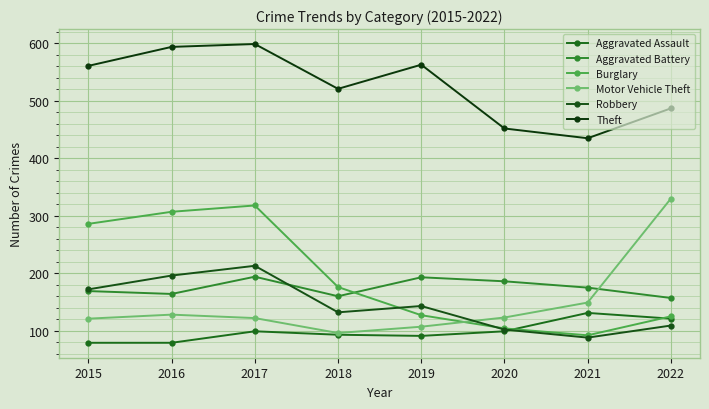

How many data points does each series have?

8